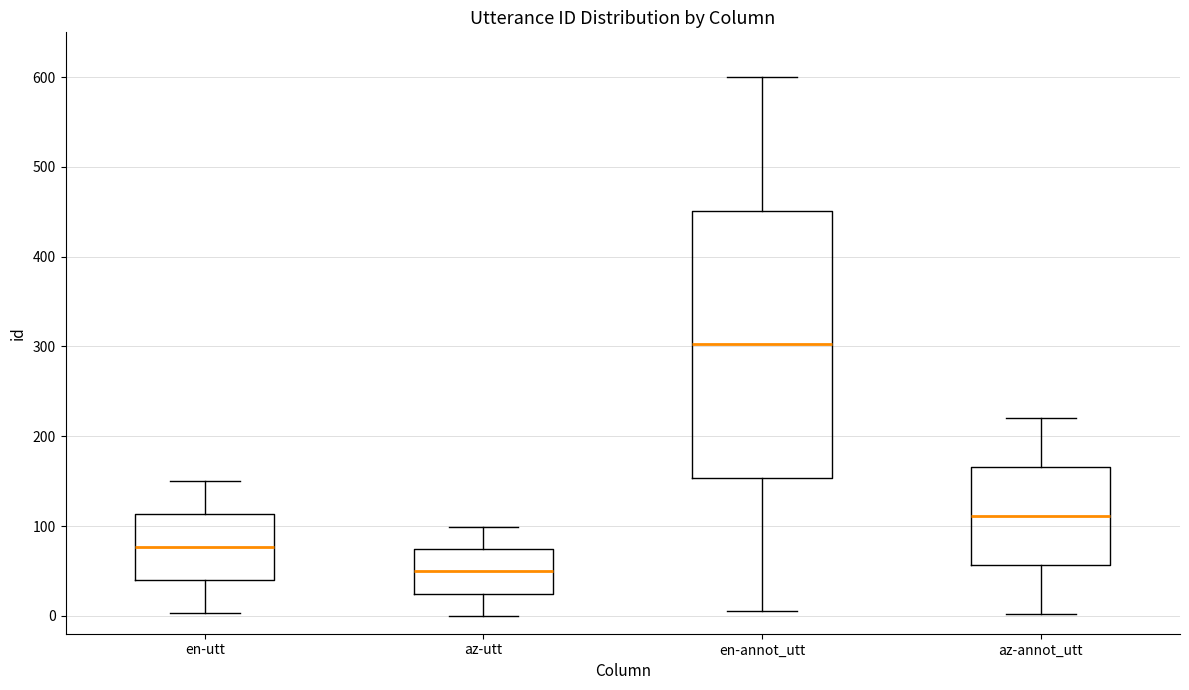

Which box has the highest median line?

en-annot_utt